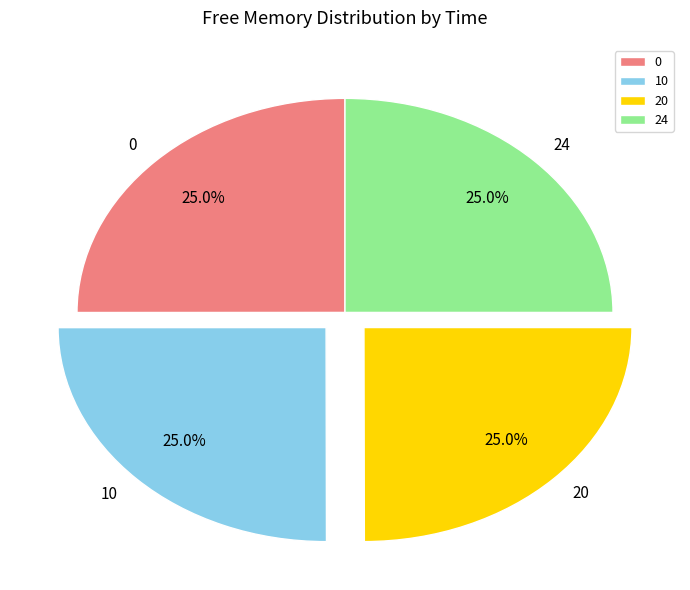

Approximately how many times larger is the value at 10 compared to 20?

1.0